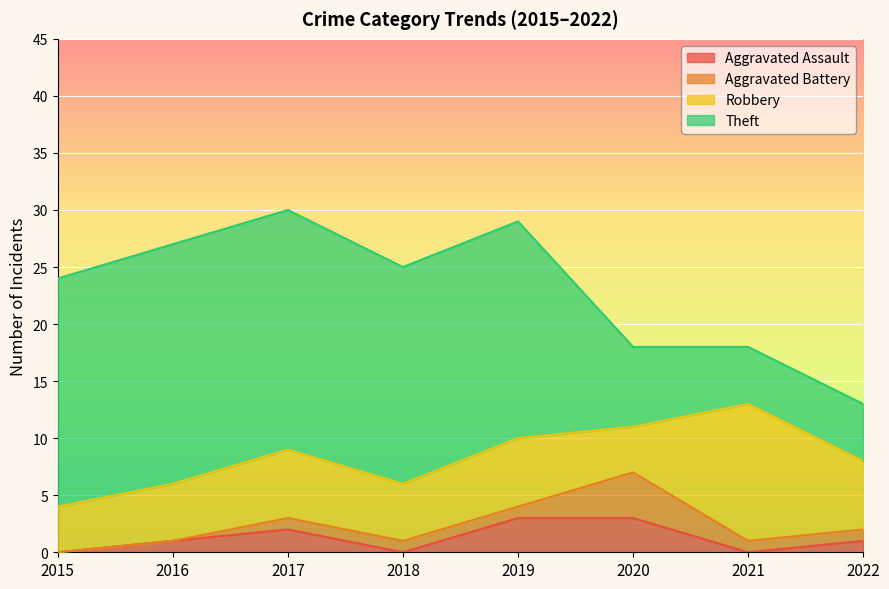

Rank the series at 2019 from lowest to highest value.

Aggravated Battery, Aggravated Assault, Robbery, Theft